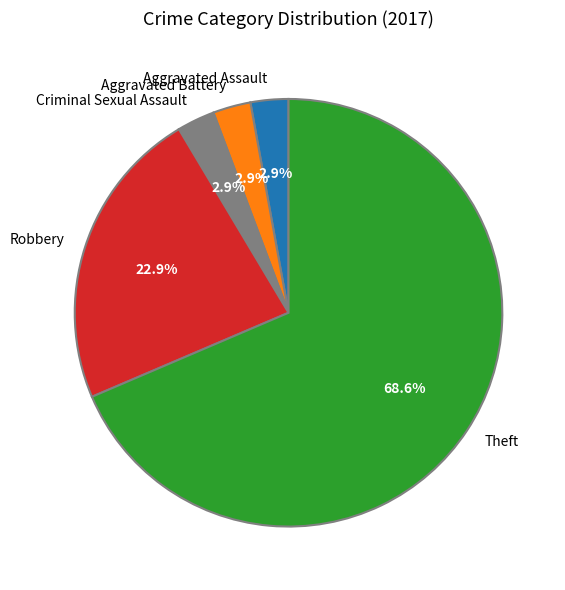

How many slices are in this pie chart?

5